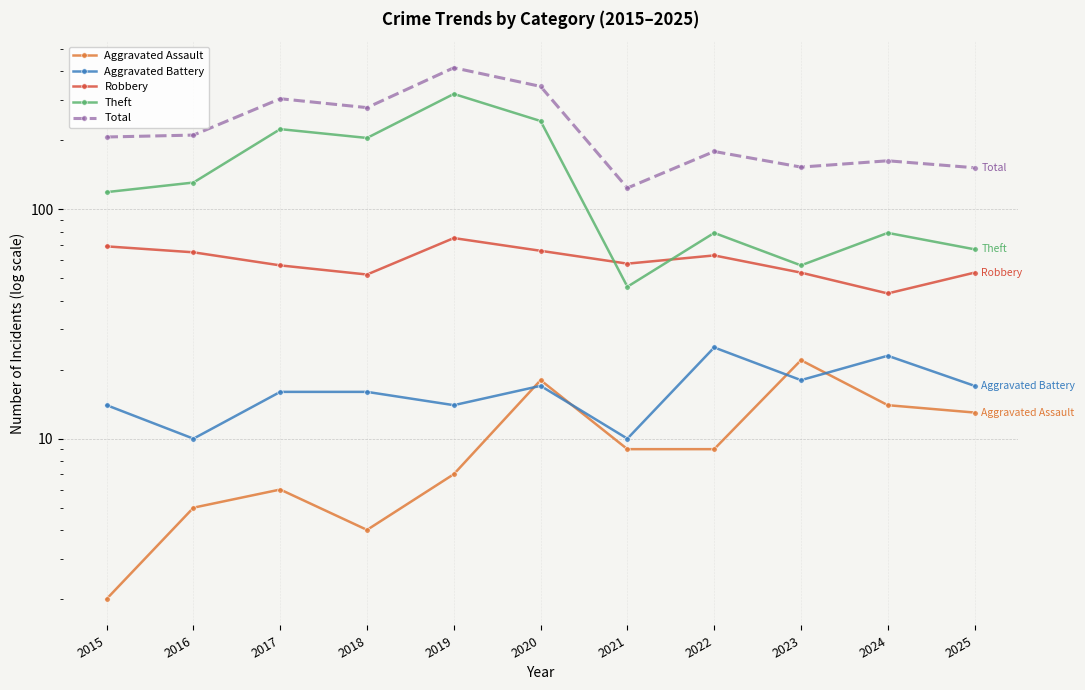

Which series has the largest range (max minus min)?

Total